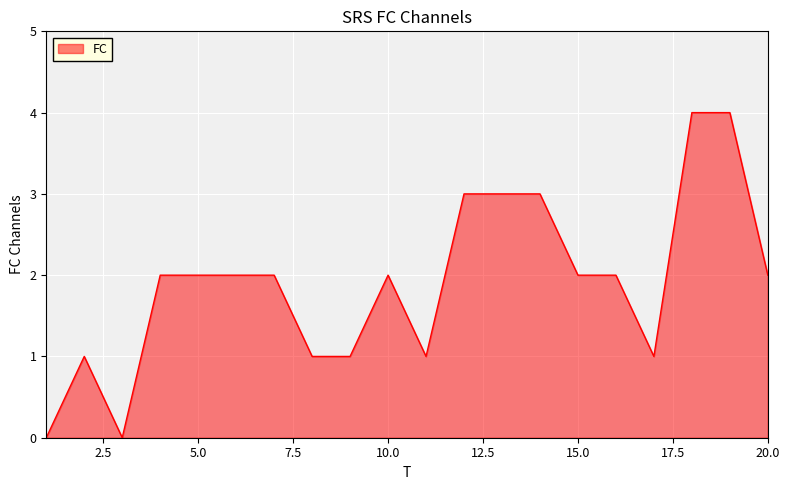

What is the difference between the maximum and minimum values?

4